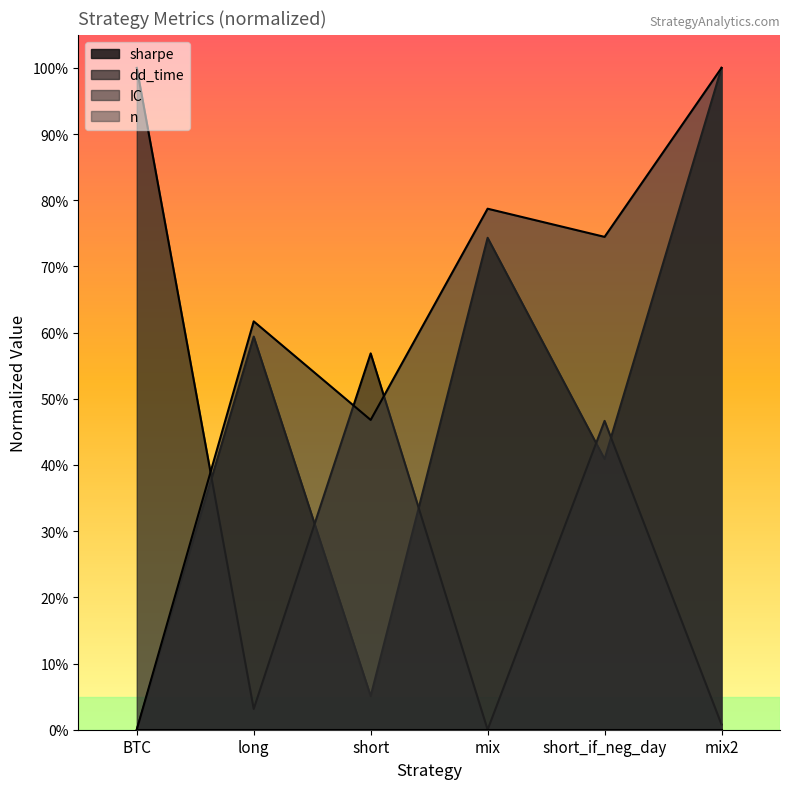

Which series changed the most between mix and mix2?

sharpe